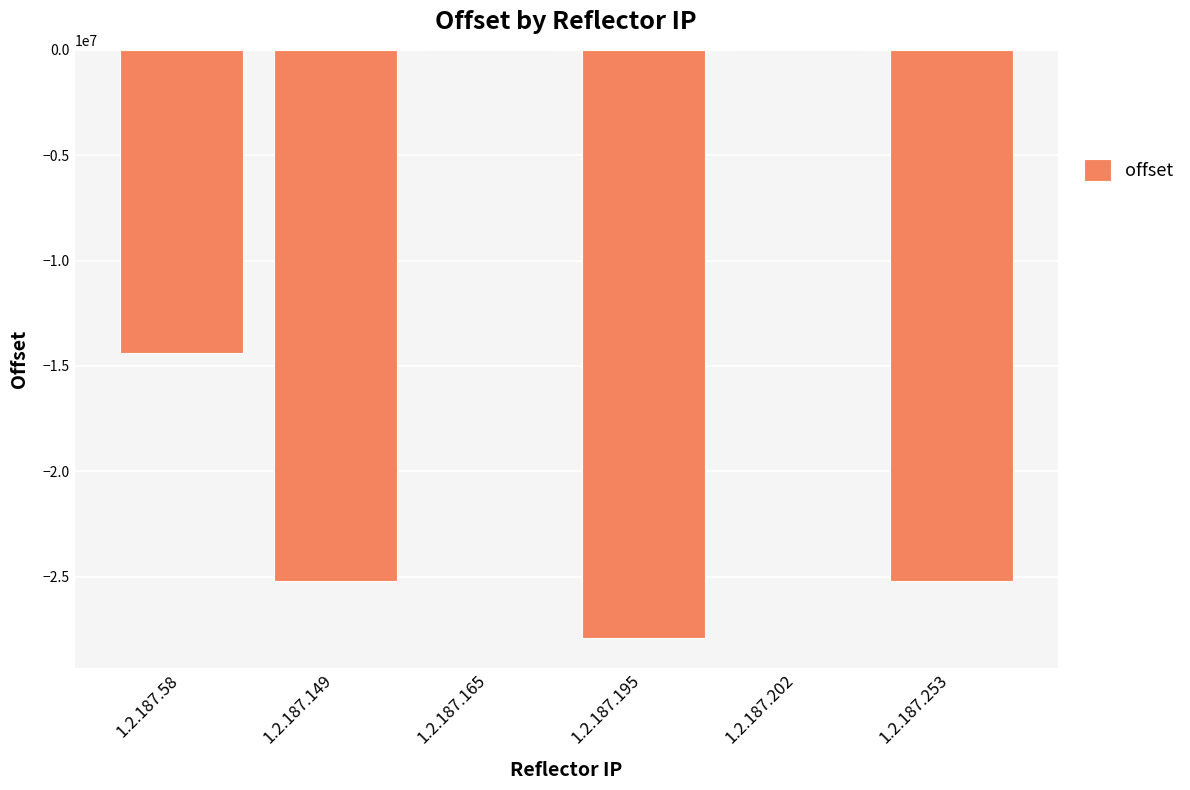

How many distinct data groups are displayed?

1